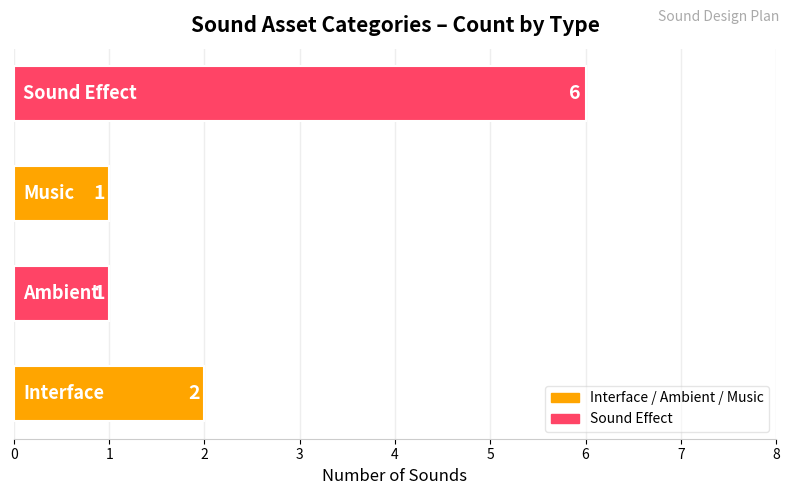

What is the difference between the maximum and minimum values?

5